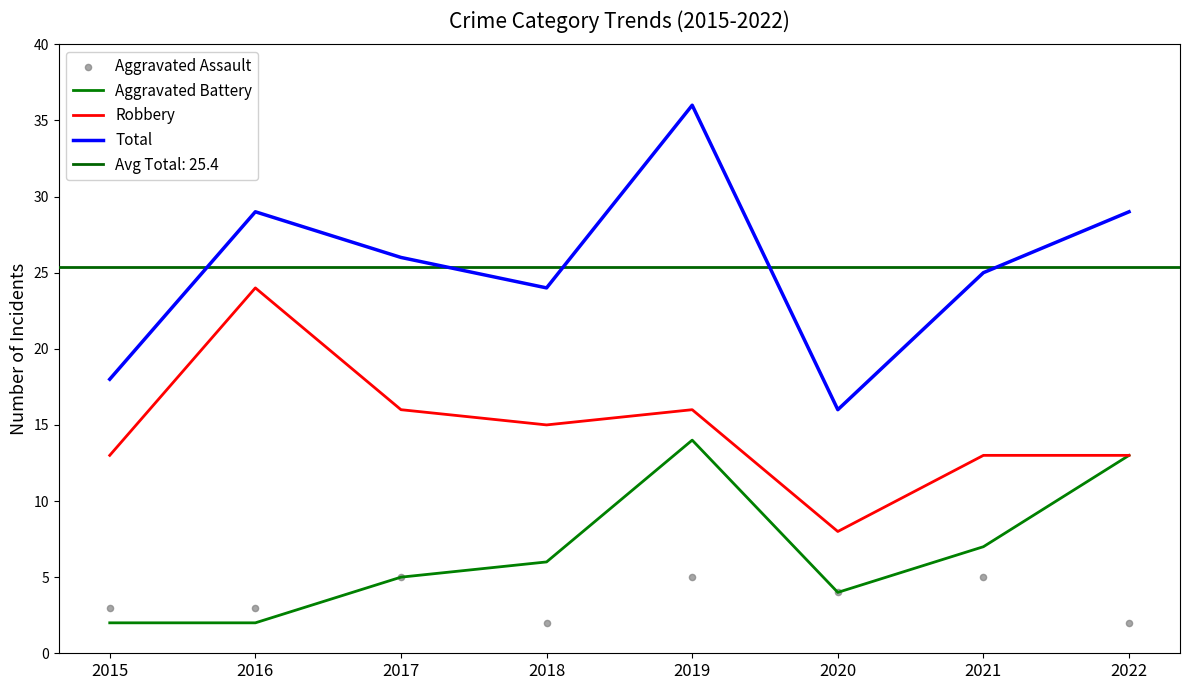

Which series contains the highest Y value?

Total